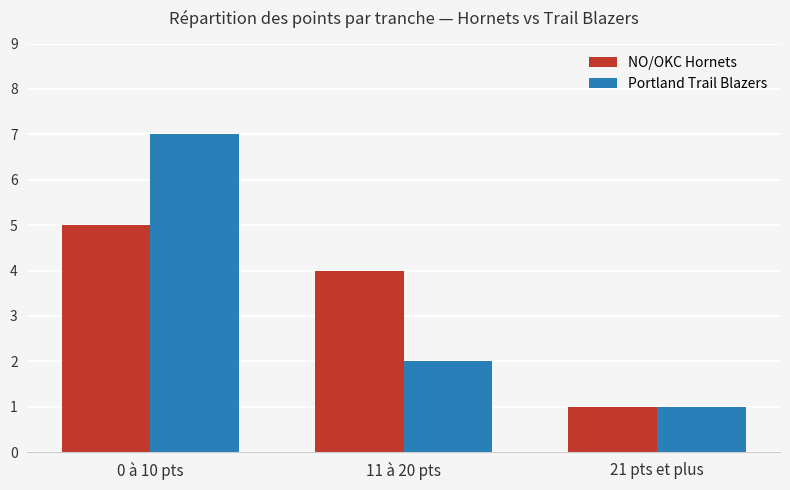

The Portland Trail Blazers series shows 1 at 11 à 20 pts. True or false?

False